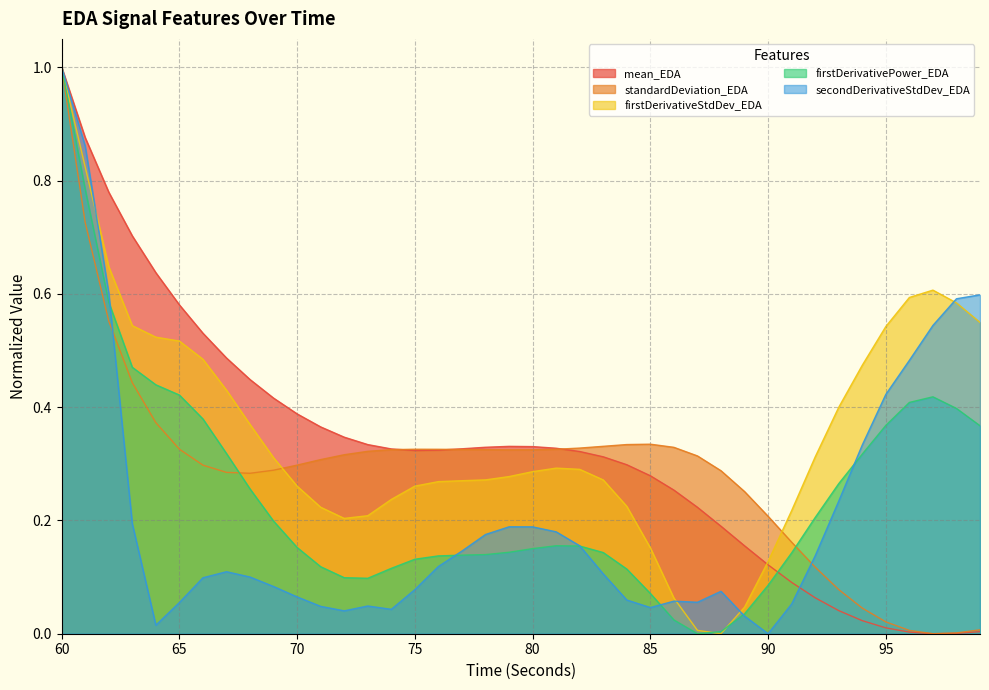

In firstDerivativePower_EDA, how many points are lower than both neighbors (excluding endpoints)?

2